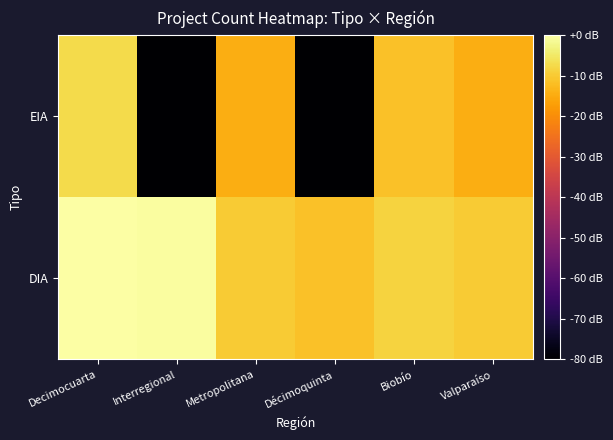

At which category is the sum across all series the highest?

Decimocuarta